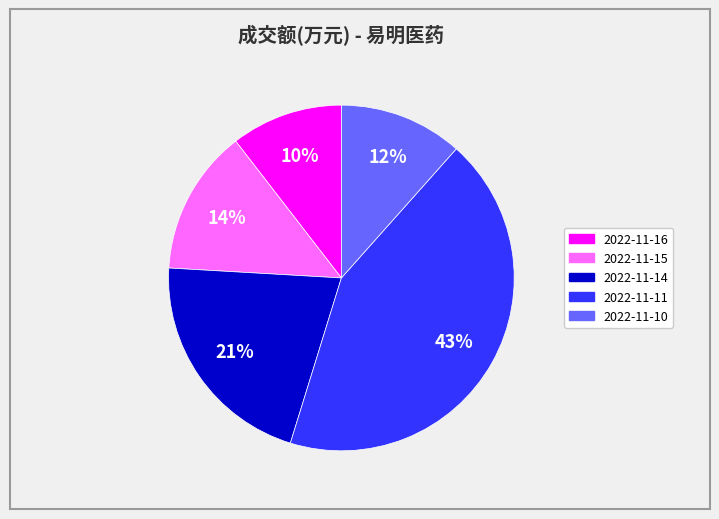

Count the number of slices in the pie.

5